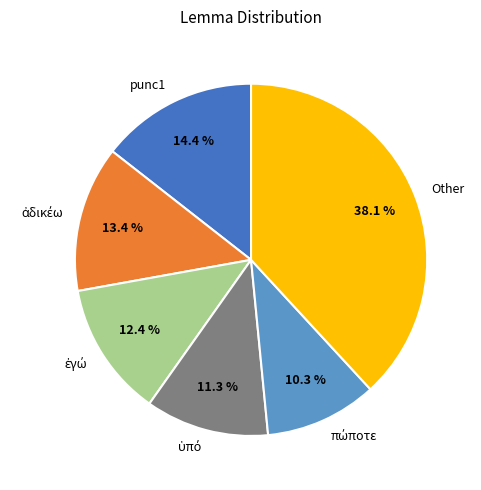

Which slice is the largest?

Other